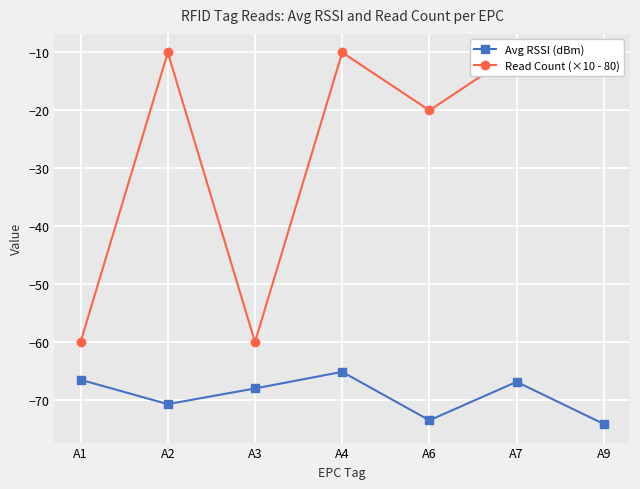

True or false: Read Count (×10 - 80) has more than 0 points higher than both neighbors.

True